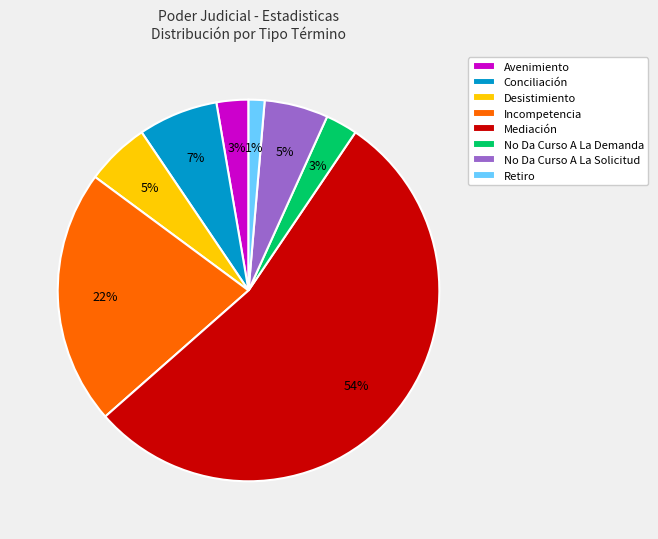

Which slice is the largest?

Mediación